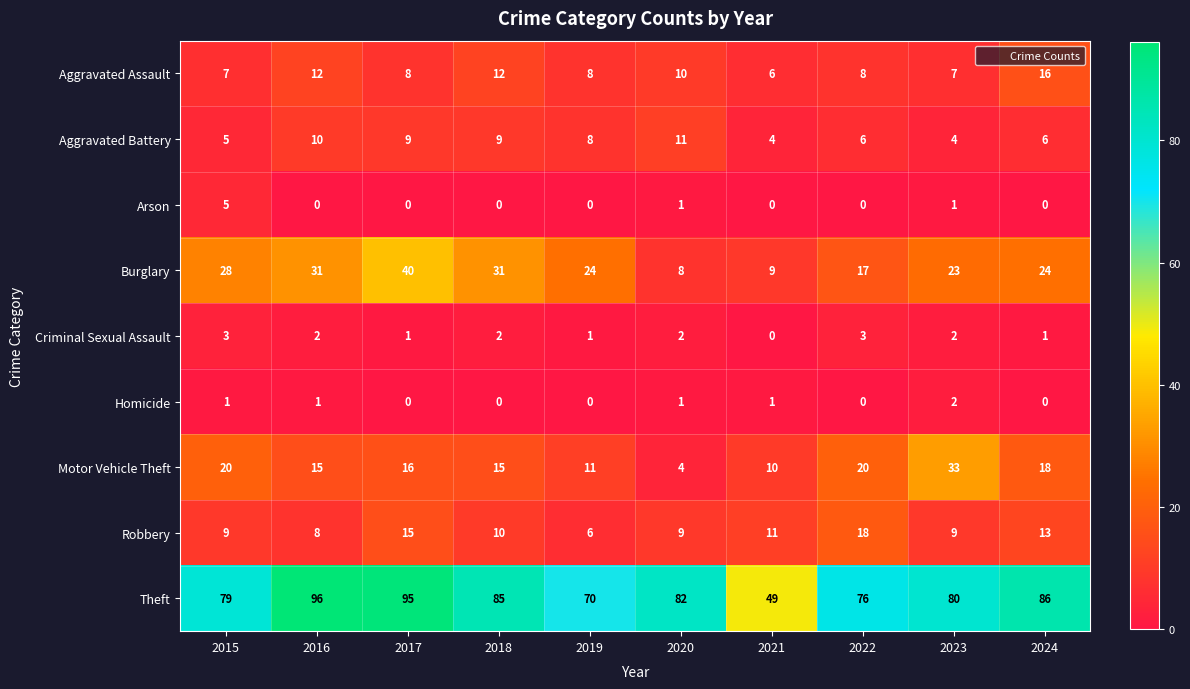

At which label does Motor Vehicle Theft first exceed 16?

2015